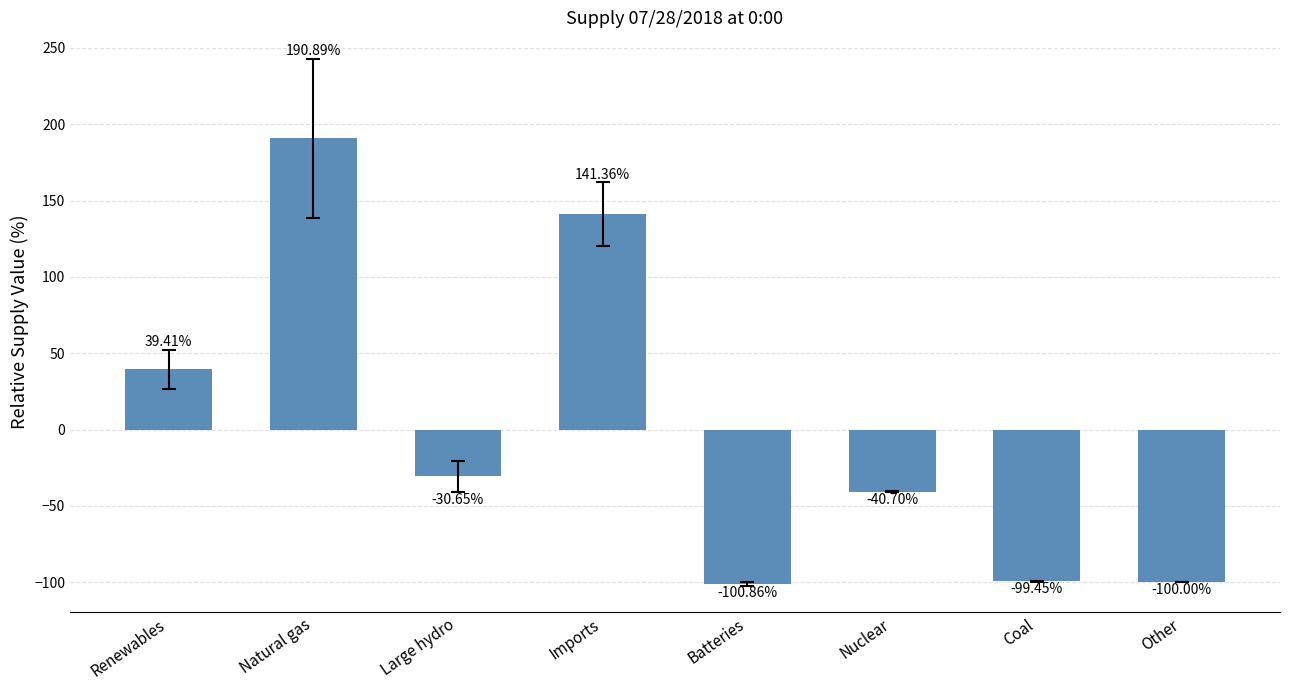

What is the sum of the values at Renewables and Batteries?

-61.4